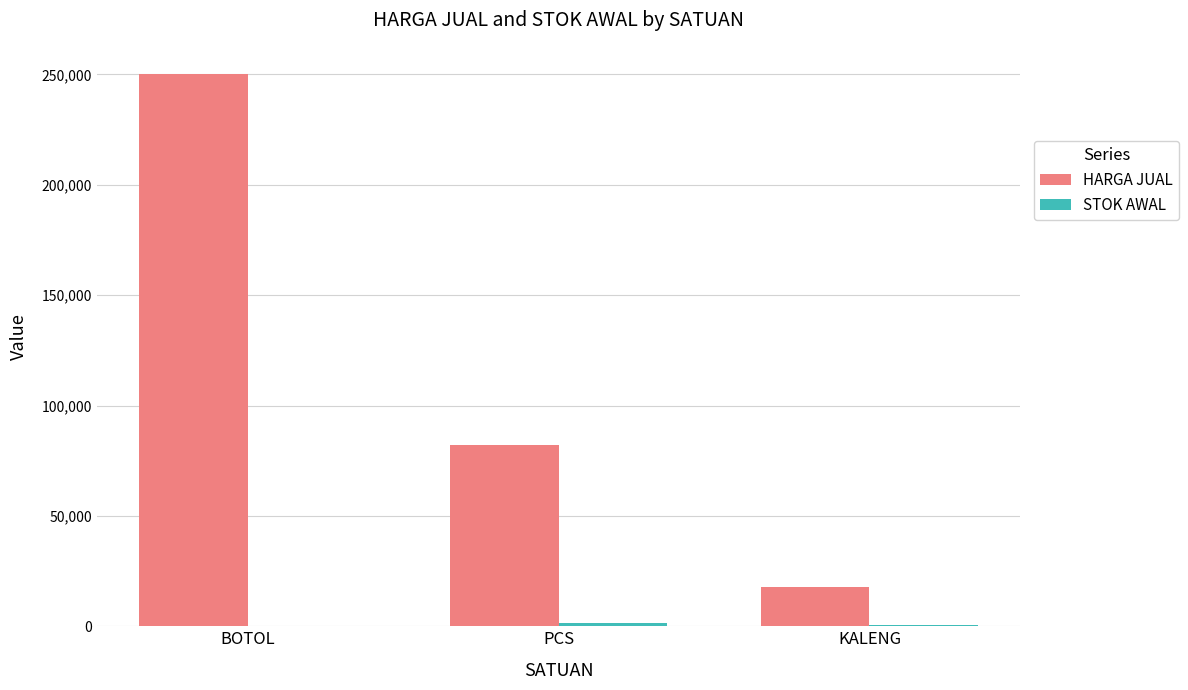

Between PCS and KALENG, which series saw the biggest shift?

HARGA JUAL